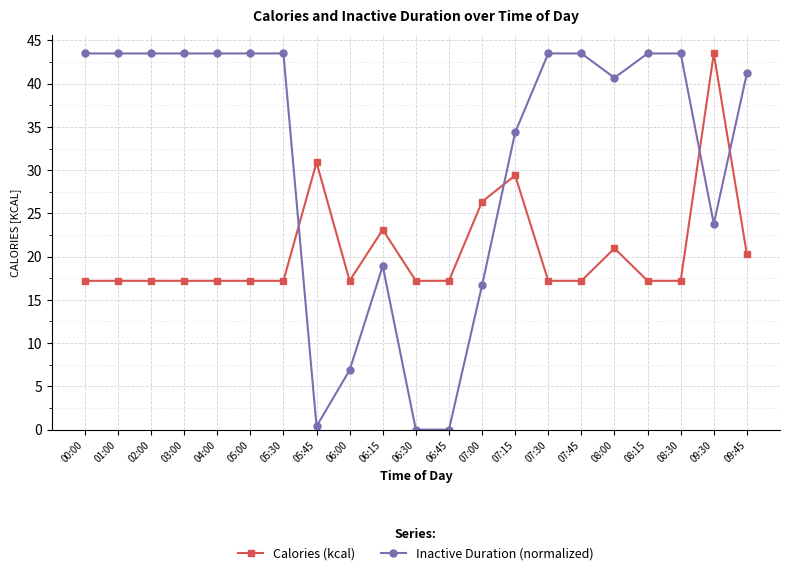

What is the difference between the maximum and minimum values in the Inactive Duration (normalized) series?

43.5